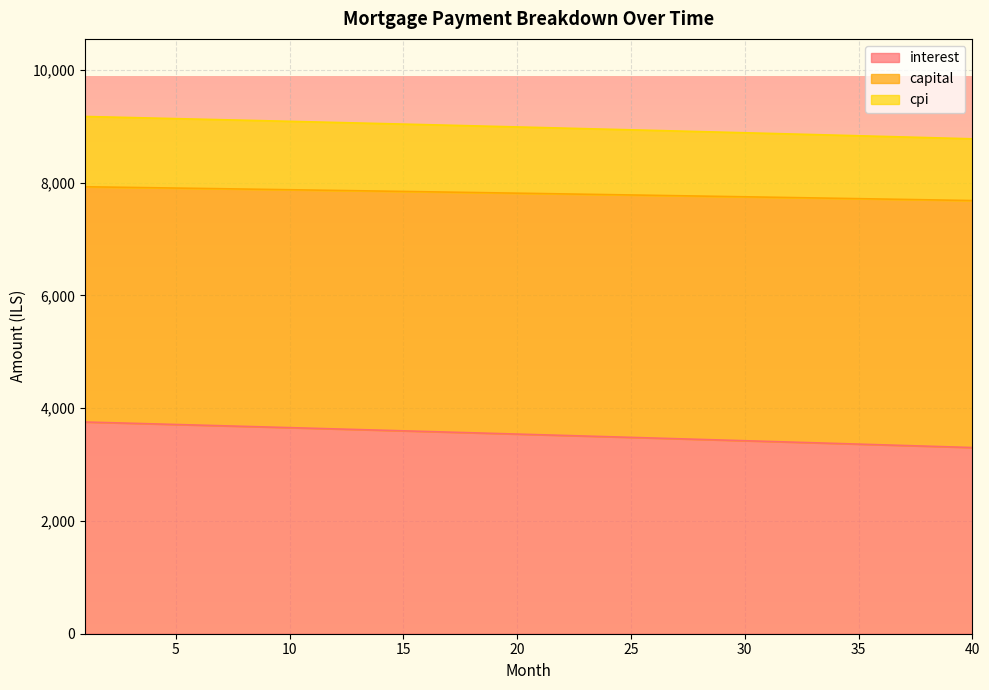

True or false: capital has more than 0 points higher than both neighbors.

False